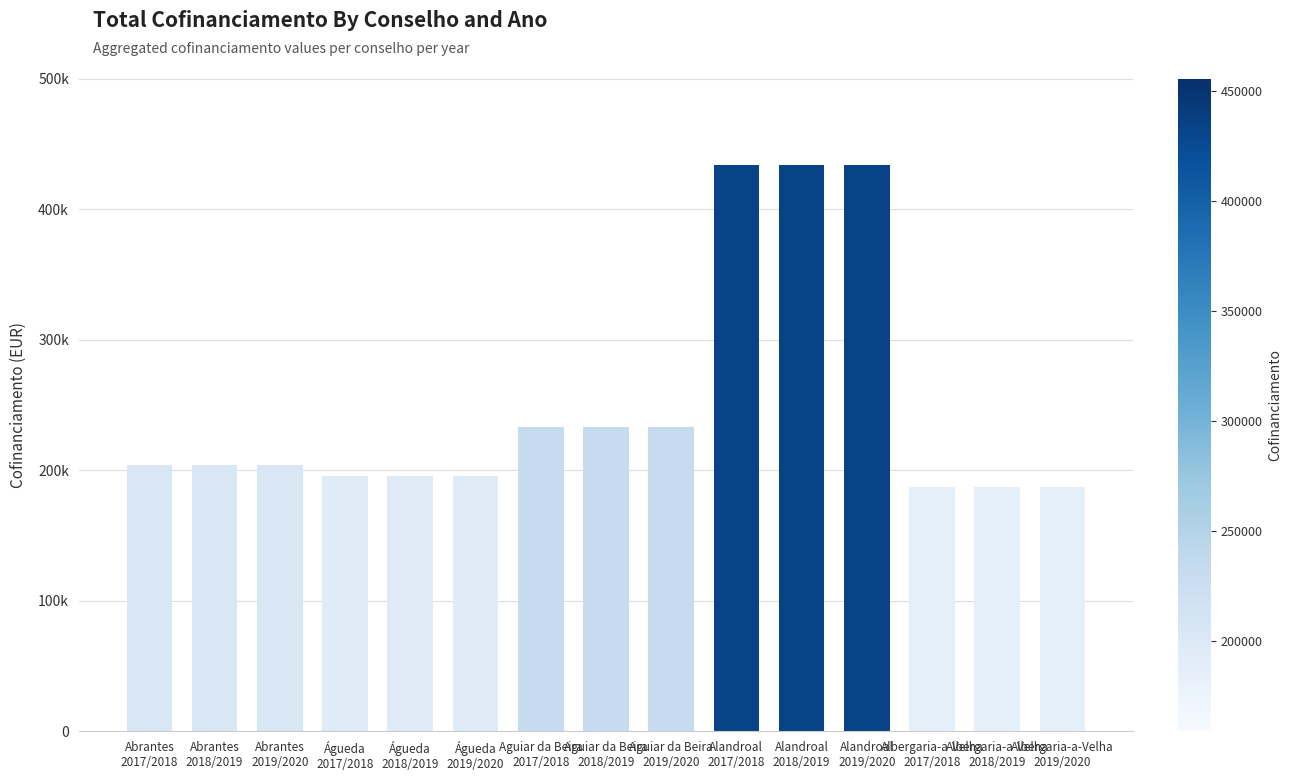

Does the chart contain any negative values?

No